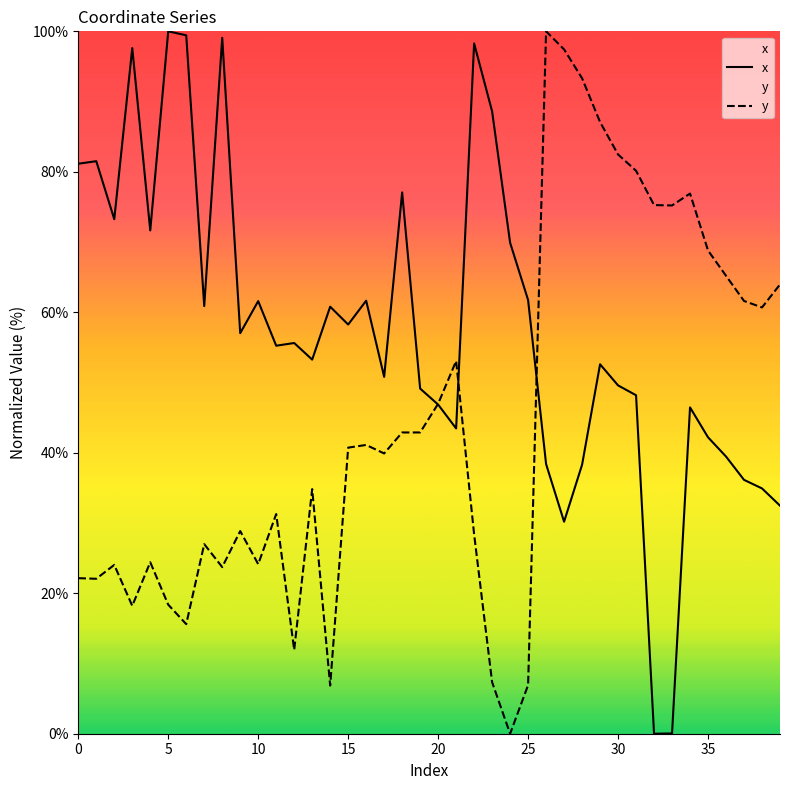

What is the difference between the maximum and second lowest values in the x series?

100.0